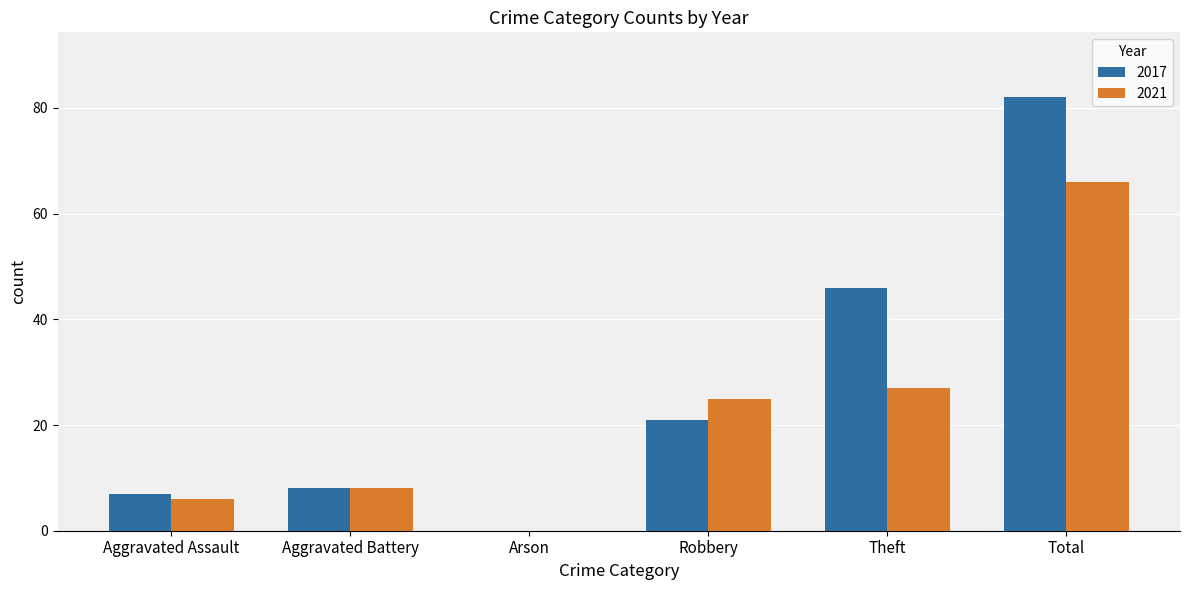

At which category is the sum across all series the highest?

Total